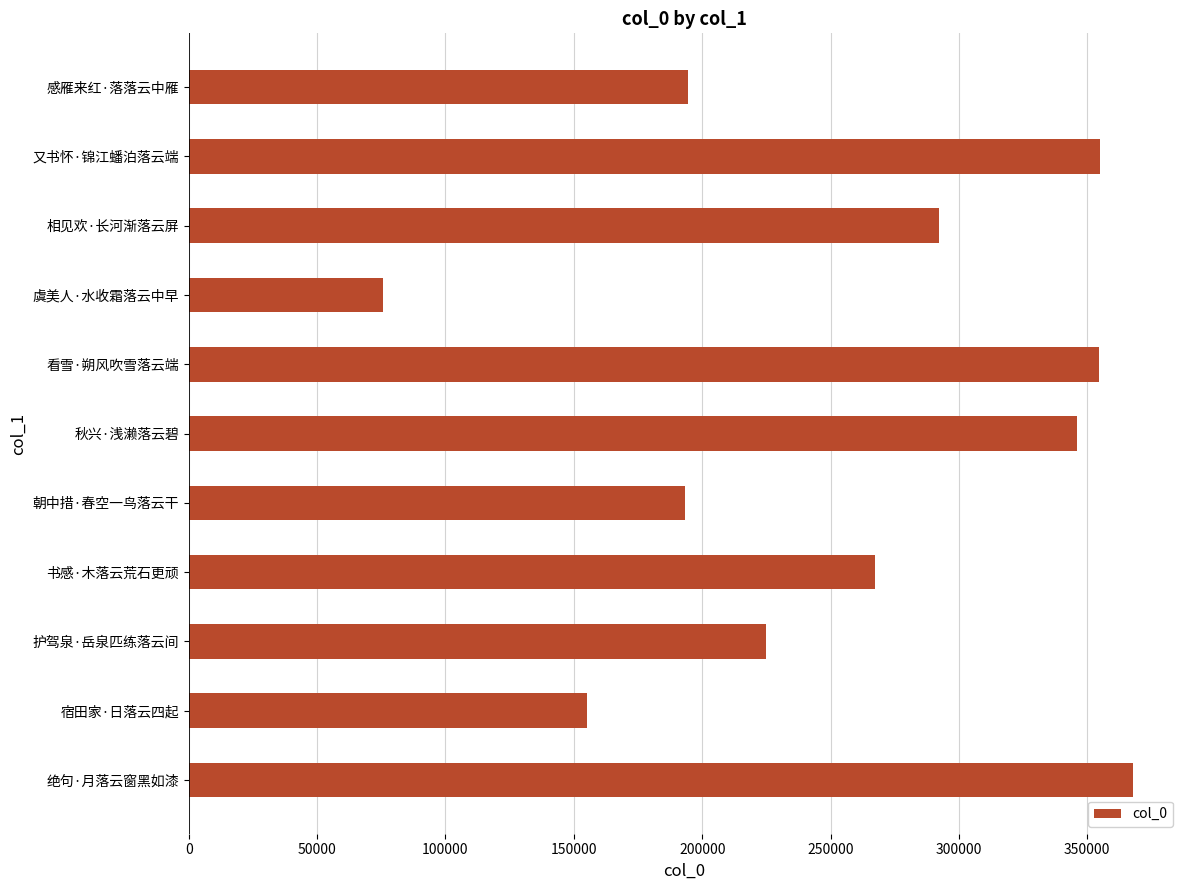

What is the approximate value at 宿田家·日落云四起, to the nearest 50?

155100